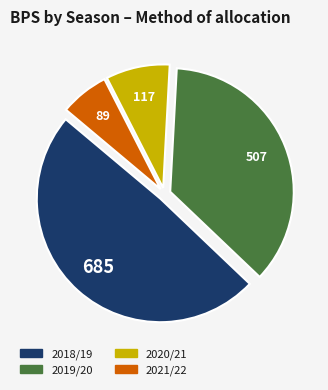

What is the ratio of the value at 2021/22 to the value at 2020/21?

0.8